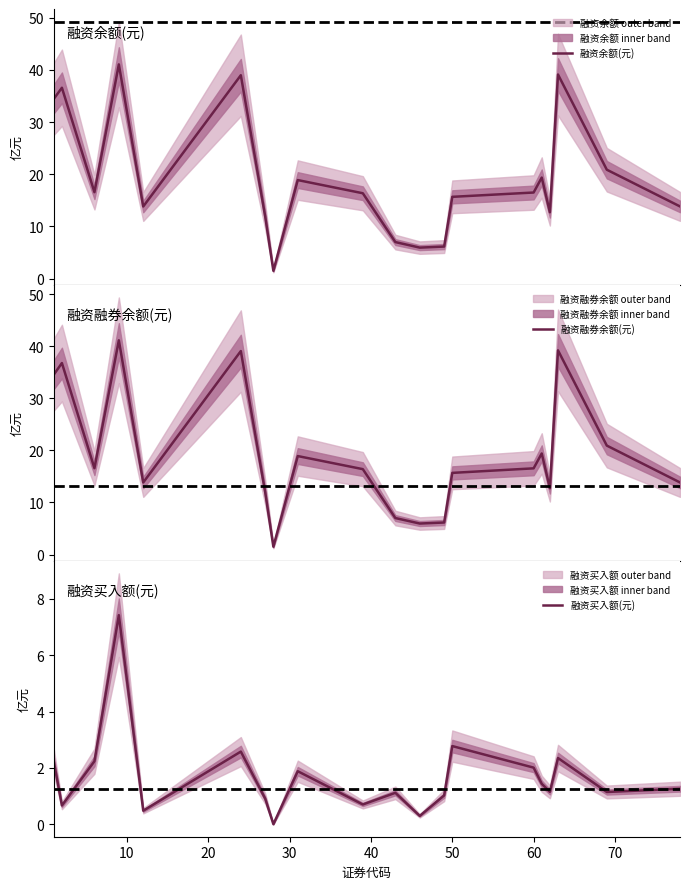

The value of 融资买入额(元) at 9 is 1.0. True or false?

False